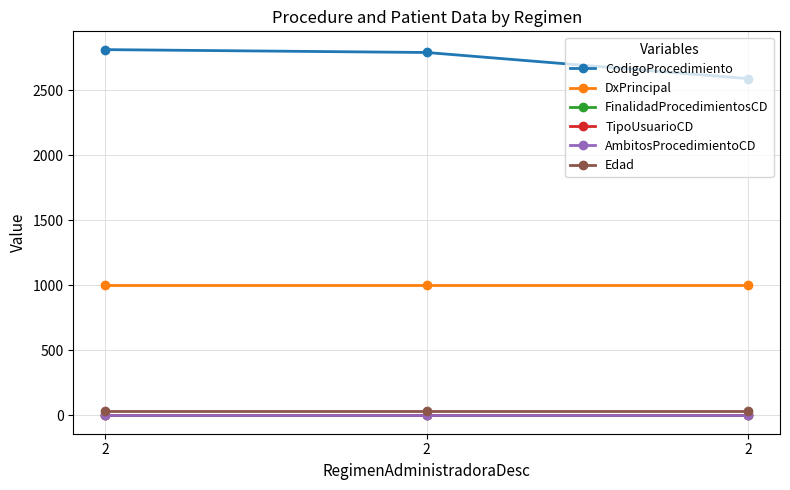

Where is FinalidadProcedimientosCD nearest to the value 1?

2